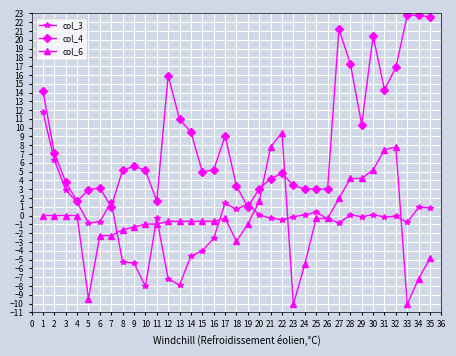

Between 27 and 33, which series saw the biggest shift?

col_6